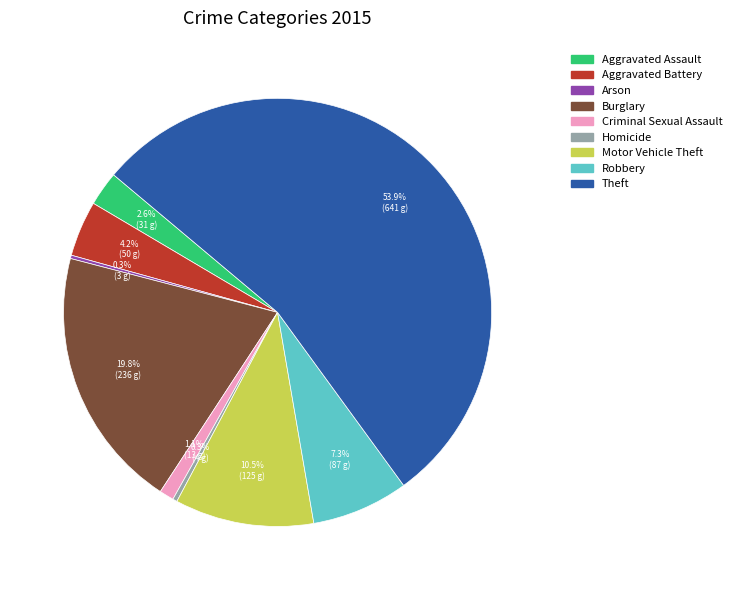

Combined, what portion of the pie is Homicide and Aggravated Battery?

4.5%